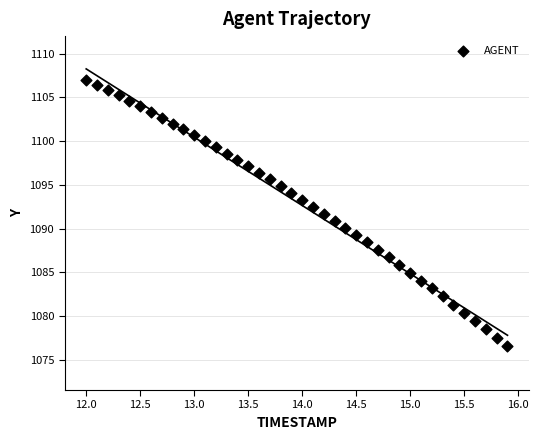

What is the range of Y values (max minus min)?

30.5